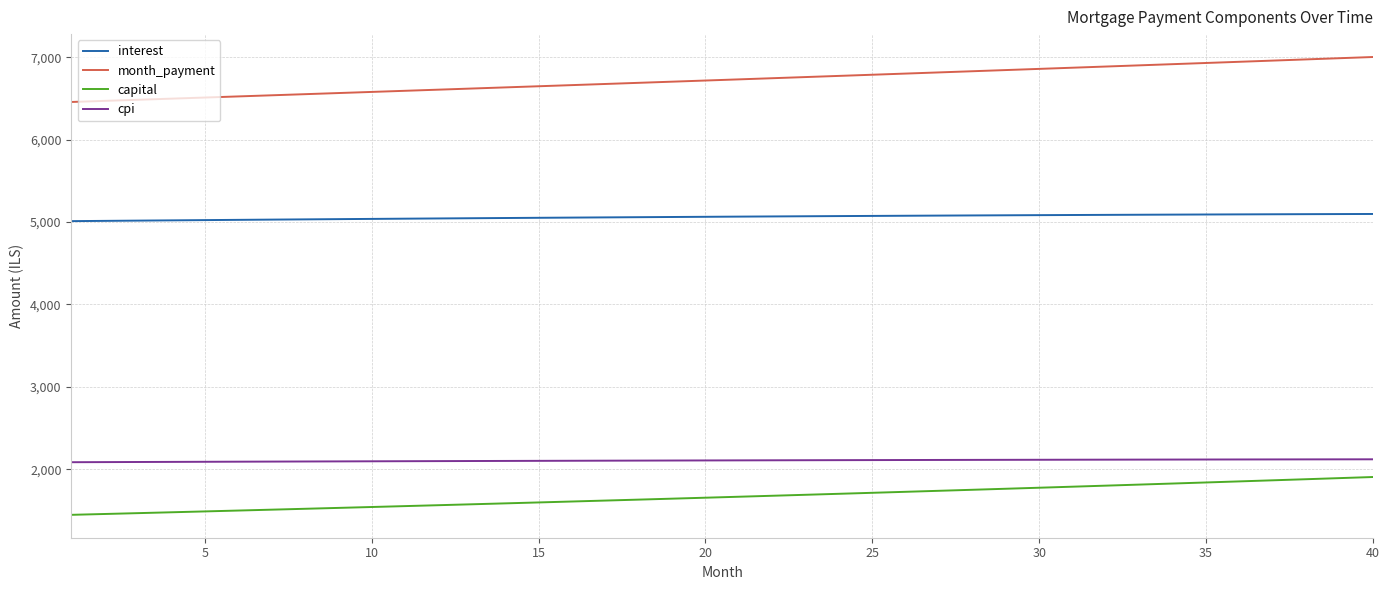

How many lines are shown in the chart?

4